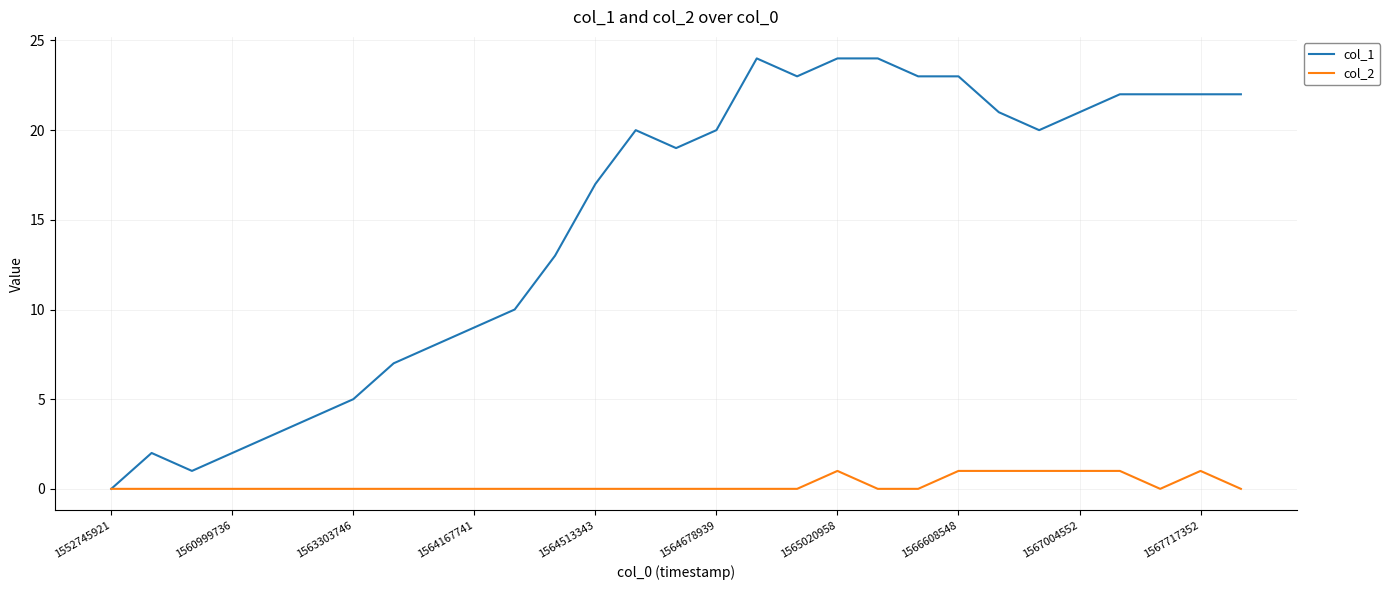

Which series has the largest range (max minus min)?

col_1